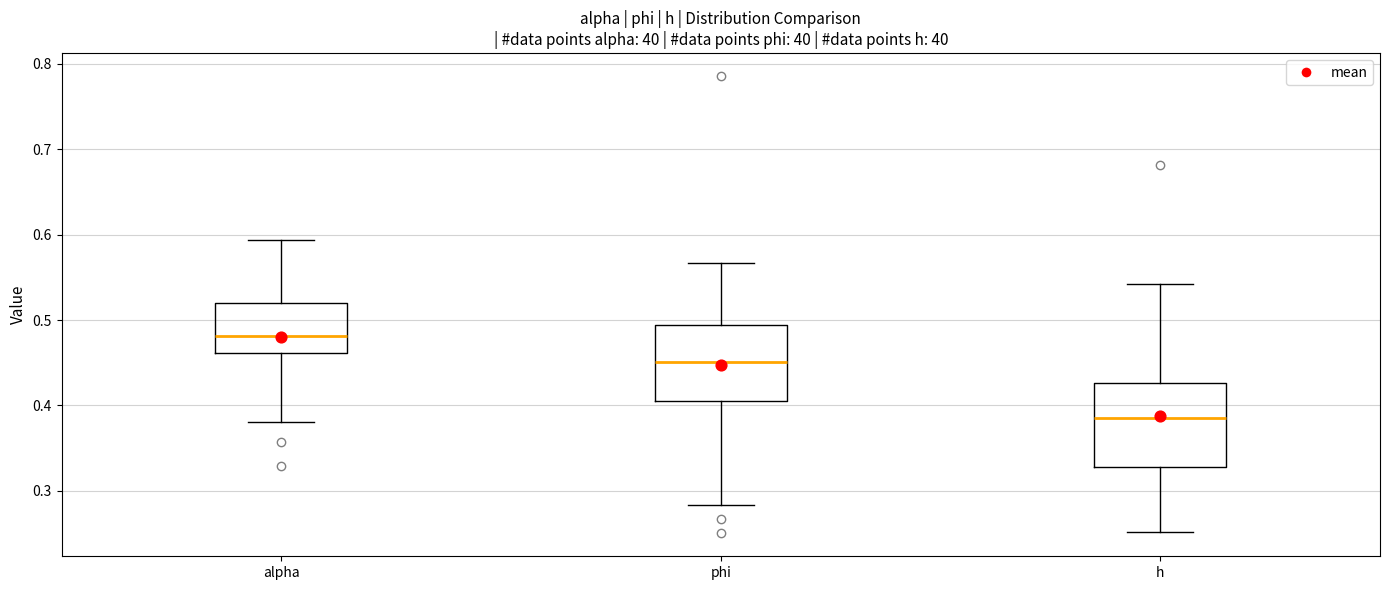

Reading left to right, read every box against the y-axis: the position of its median line, the range the box covers, and the ends of its whiskers. The values are not printed on the chart, so give them approximately, as read against the axis.

alpha: median 0.48, box 0.46 to 0.52, whiskers 0.38 to 0.59
phi: median 0.45, box 0.41 to 0.49, whiskers 0.28 to 0.57
h: median 0.38, box 0.33 to 0.43, whiskers 0.25 to 0.54